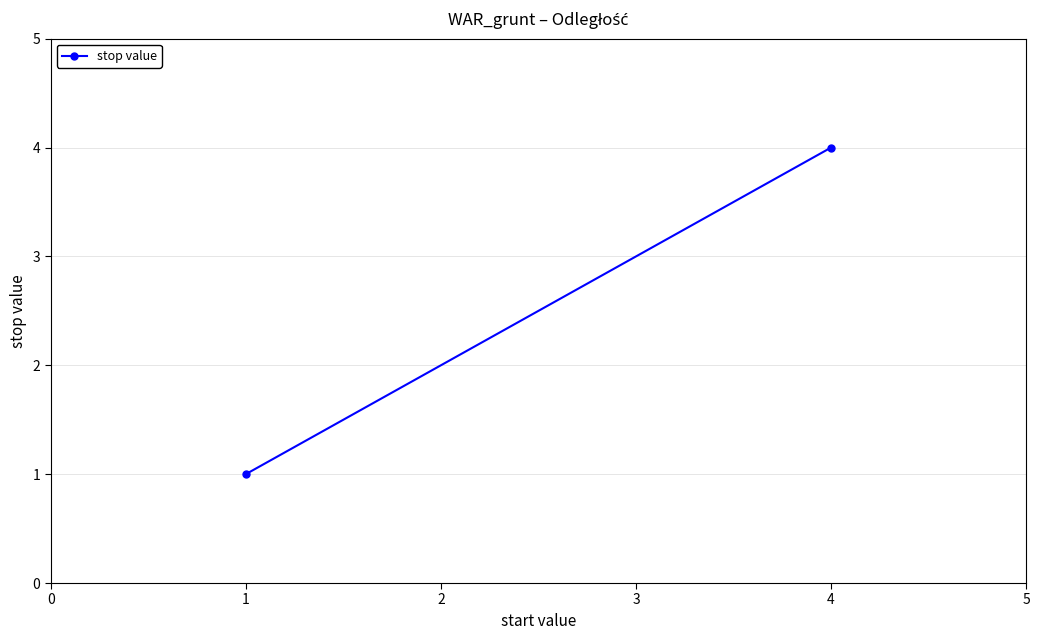

How many lines are shown in the chart?

1